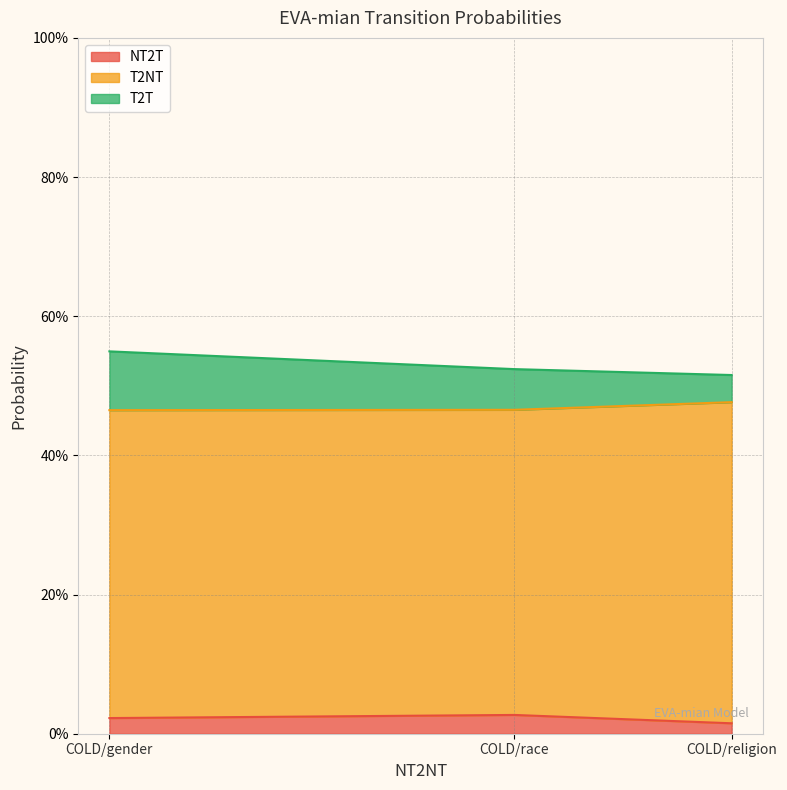

What are all the series names shown in the legend?

NT2T, T2NT, T2T